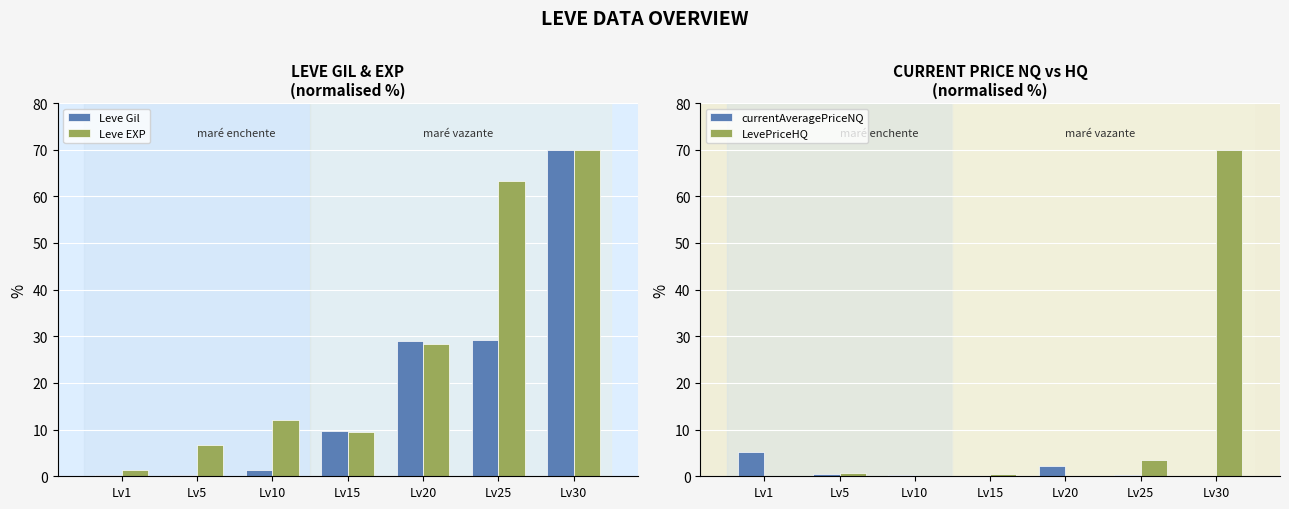

What is the difference between the LevePriceHQ values at Lv30 and Lv1?

70.0